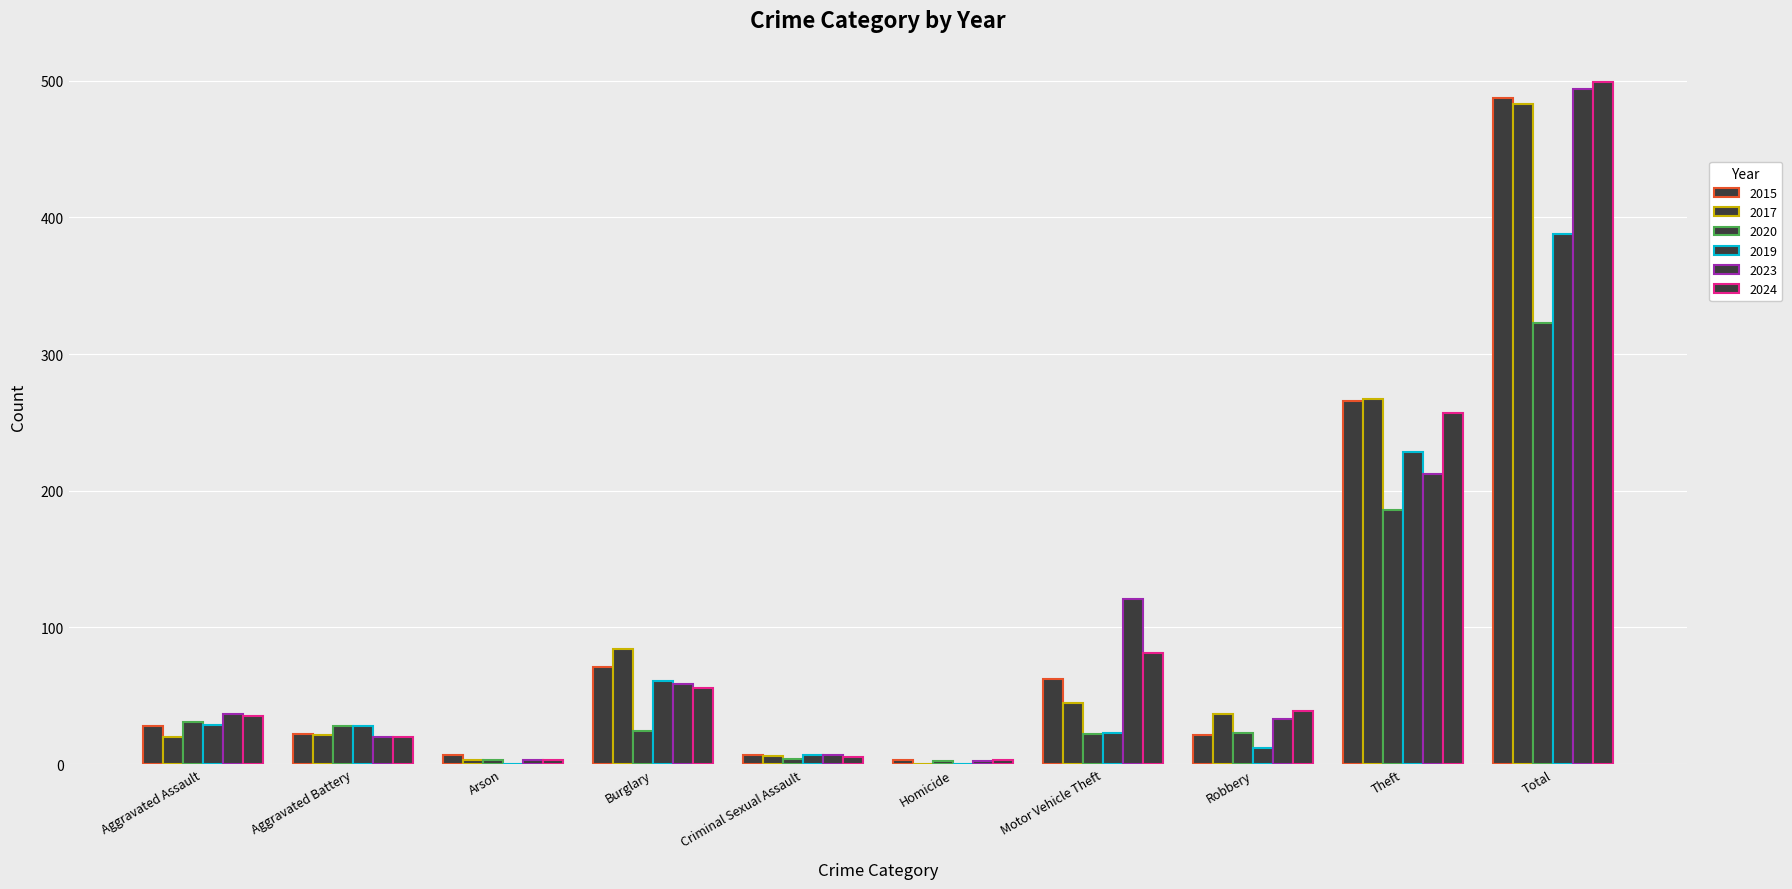

At which label does 2019 reach its peak?

Total